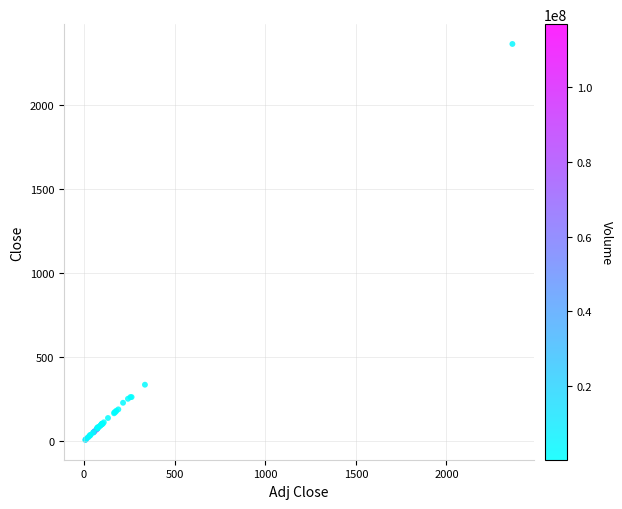

What Y value in the scatter plot is closest to 1185?

336.8